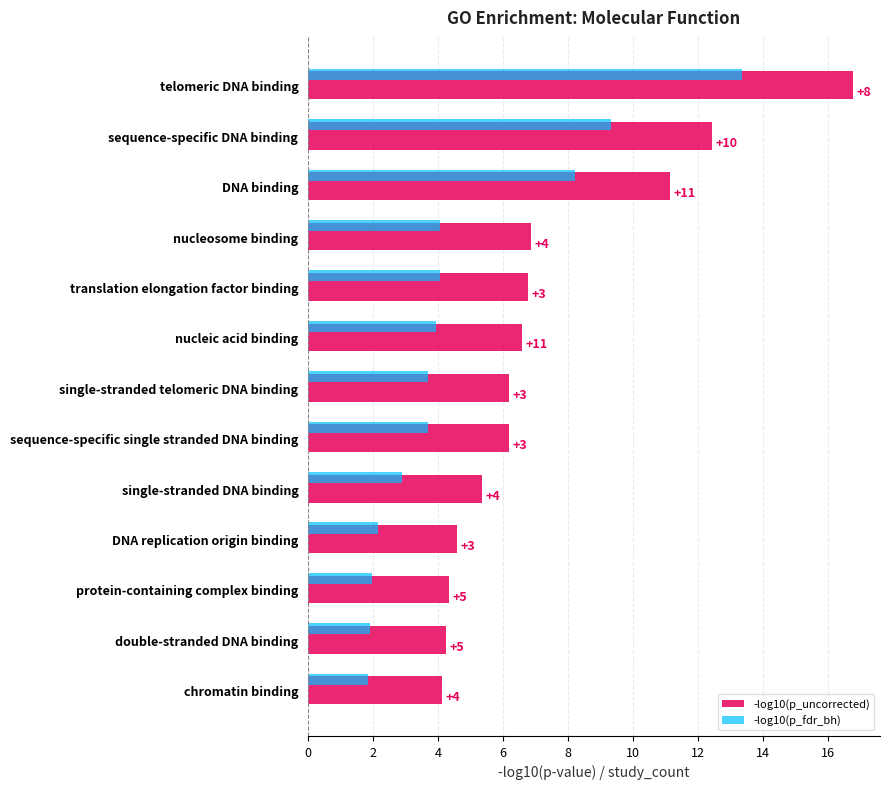

What is the average value of the -log10(p_uncorrected) series?

7.3